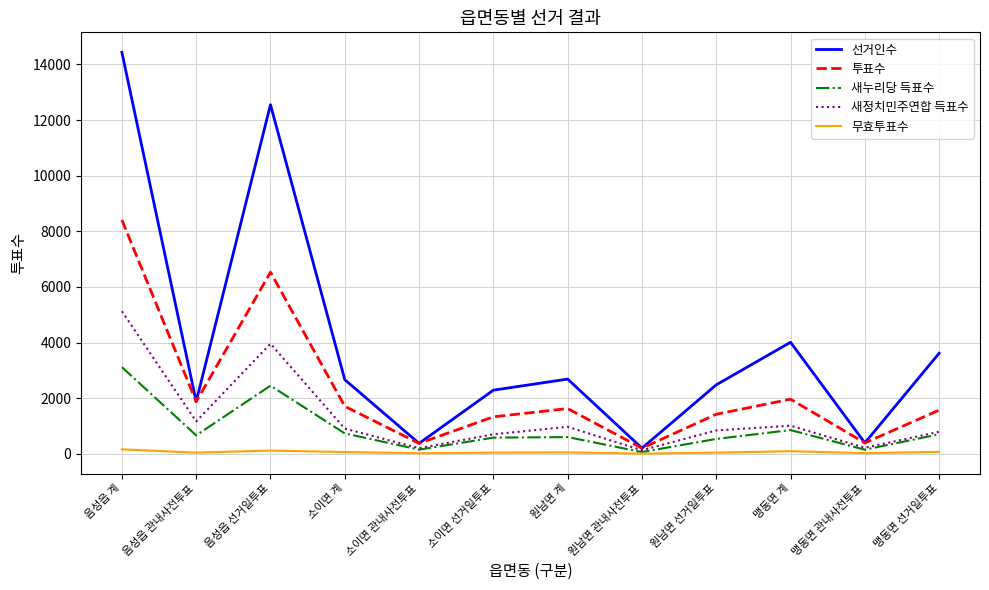

True or false: 투표수 has a value of 394 at 맹동면 관내사전투표.

True